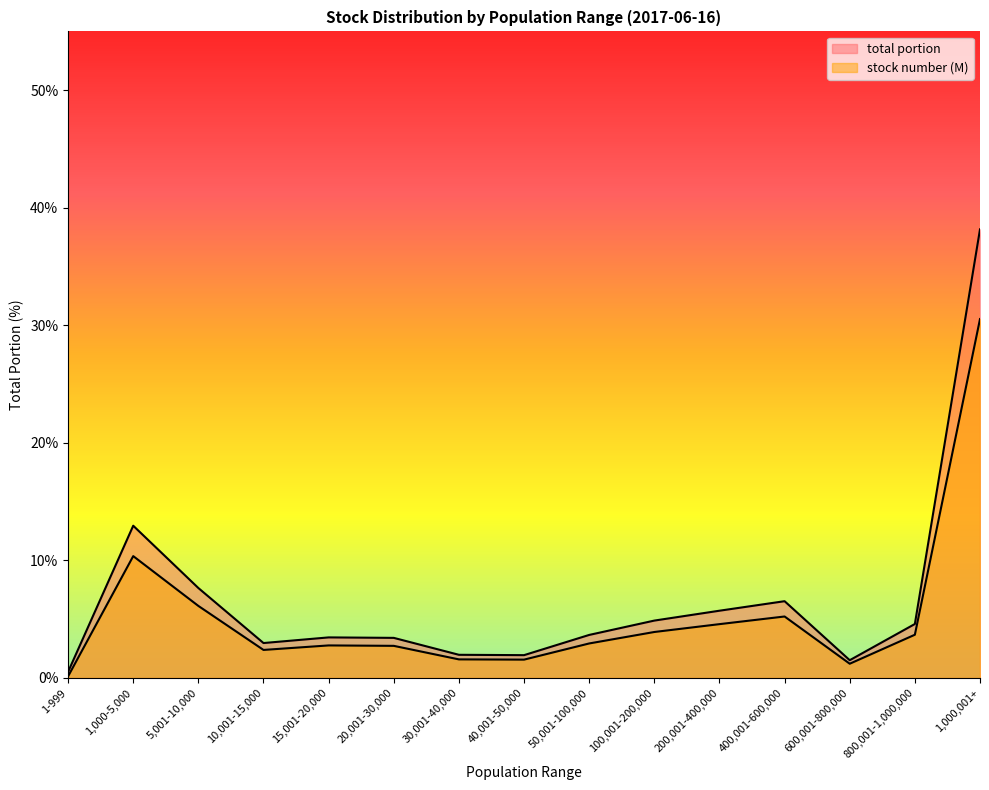

Which has a higher value, 10,001-15,000 or 100,001-200,000?

100,001-200,000